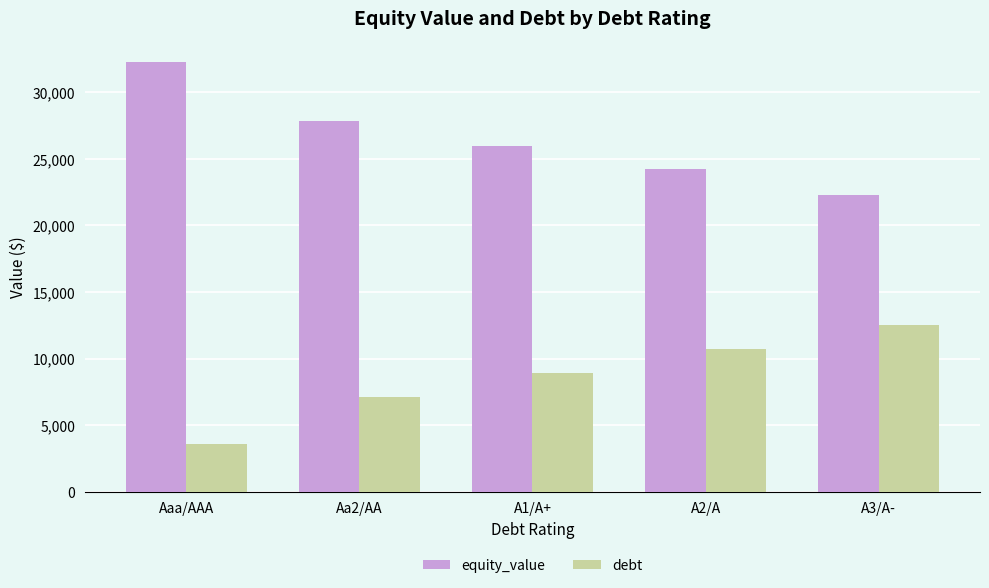

Reading right to left, extract all data points from this chart.

equity_value: 22261.1	24215.9	25972.8	27804.2	32219.8
debt: 12500.6	10714.8	8929.0	7143.2	3571.6